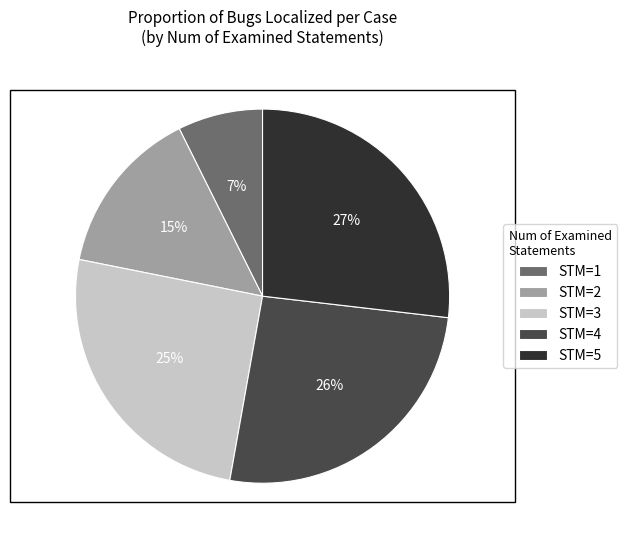

Is there a majority slice in this chart?

No